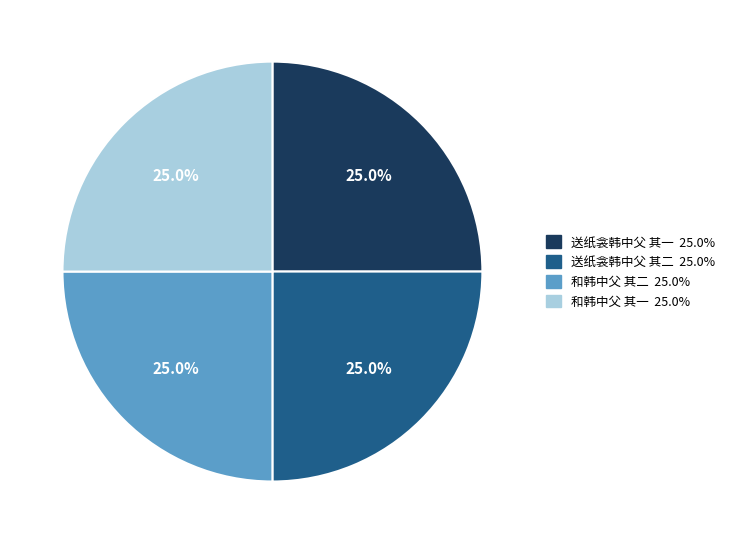

Approximately how many times larger is the value at 送纸衾韩中父 其二 compared to 和韩中父 其一?

1.0